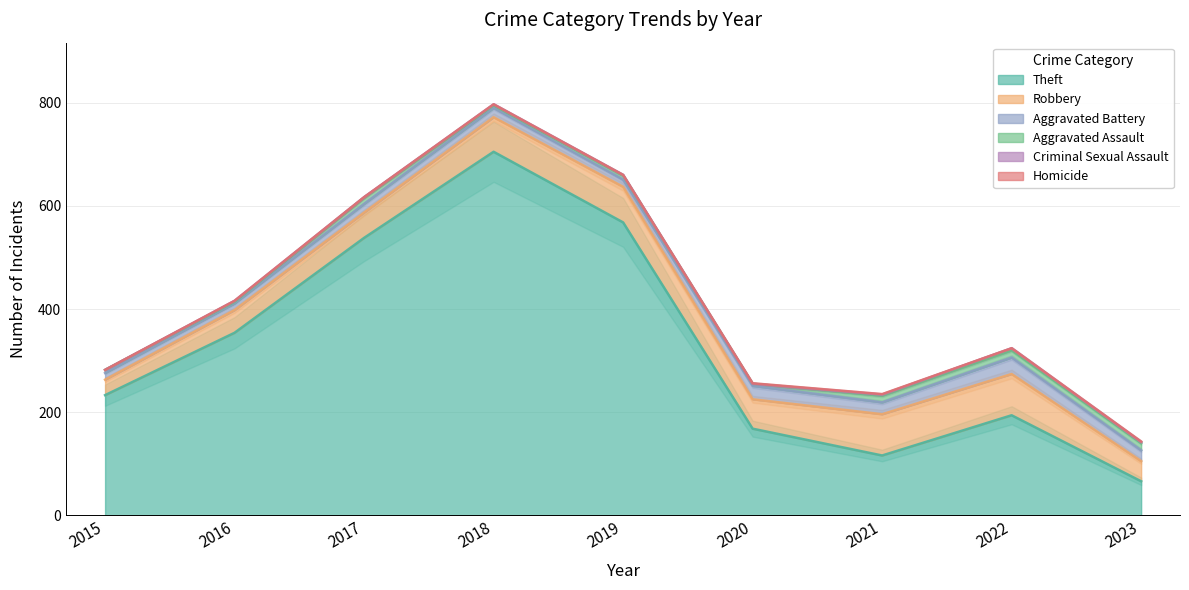

What is the highest value of the Homicide series?

1